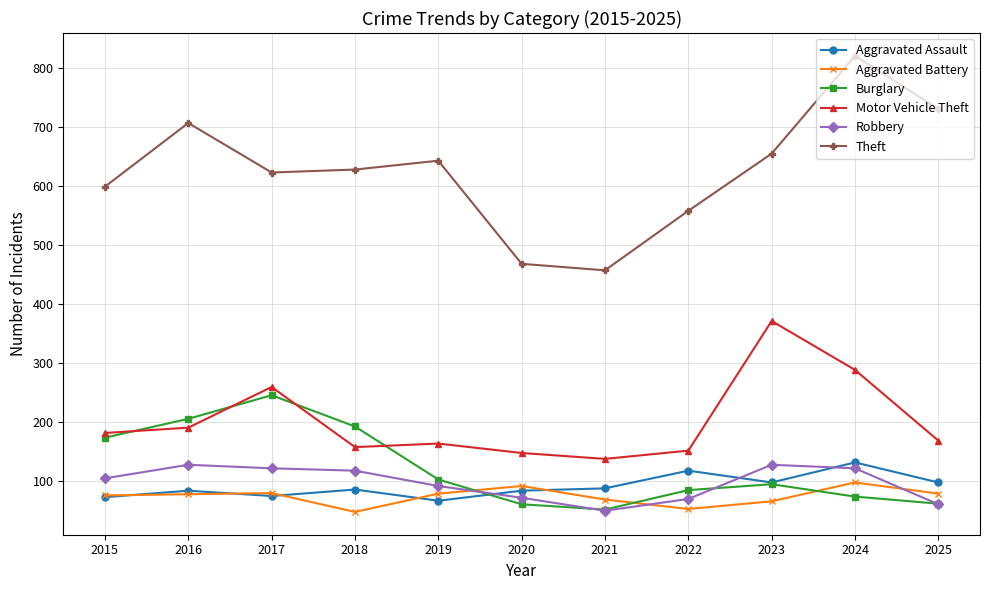

What is the smallest value displayed?

47